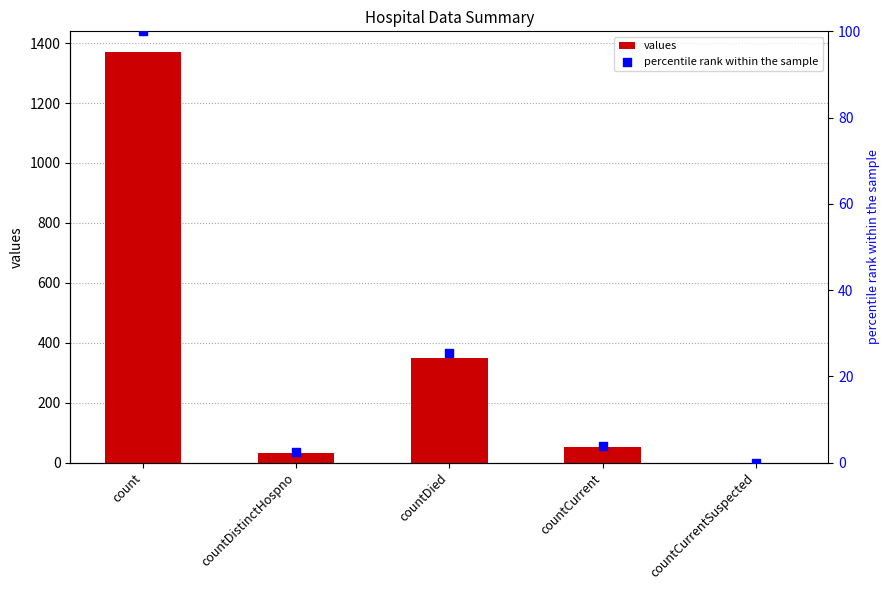

At which category is the sum across all series the highest?

count